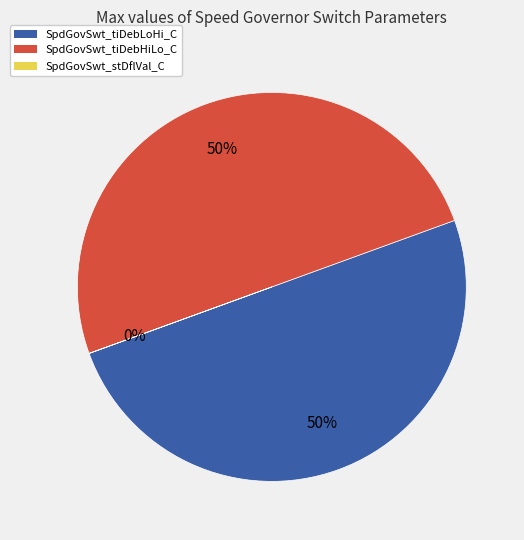

What is the ratio of the value at SpdGovSwt_tiDebHiLo_C to the value at SpdGovSwt_tiDebLoHi_C?

1.0